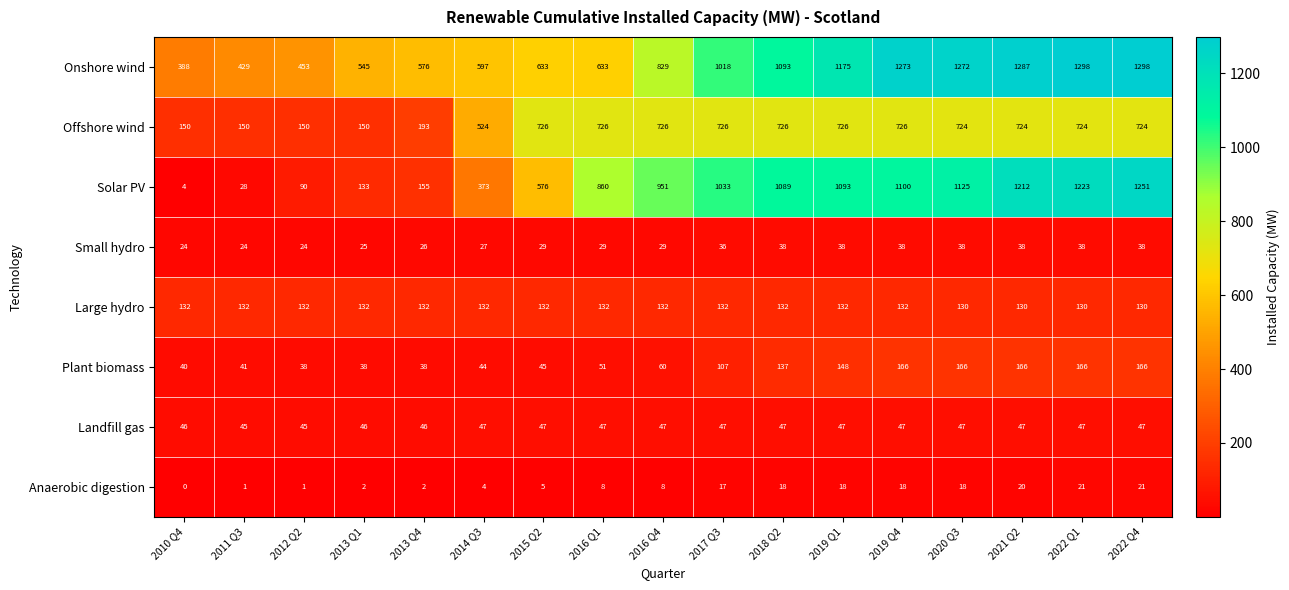

At which category is the sum across all series the highest?

2022 Q4